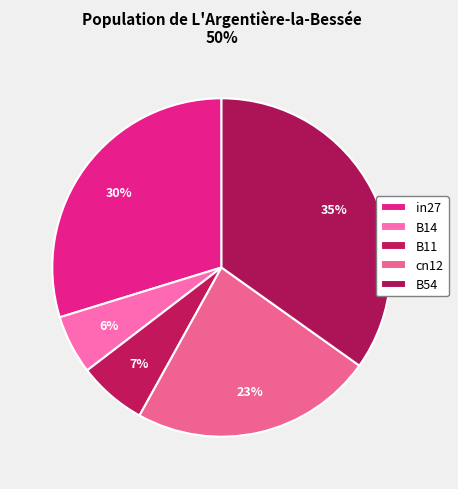

How many segments does this pie chart have?

5